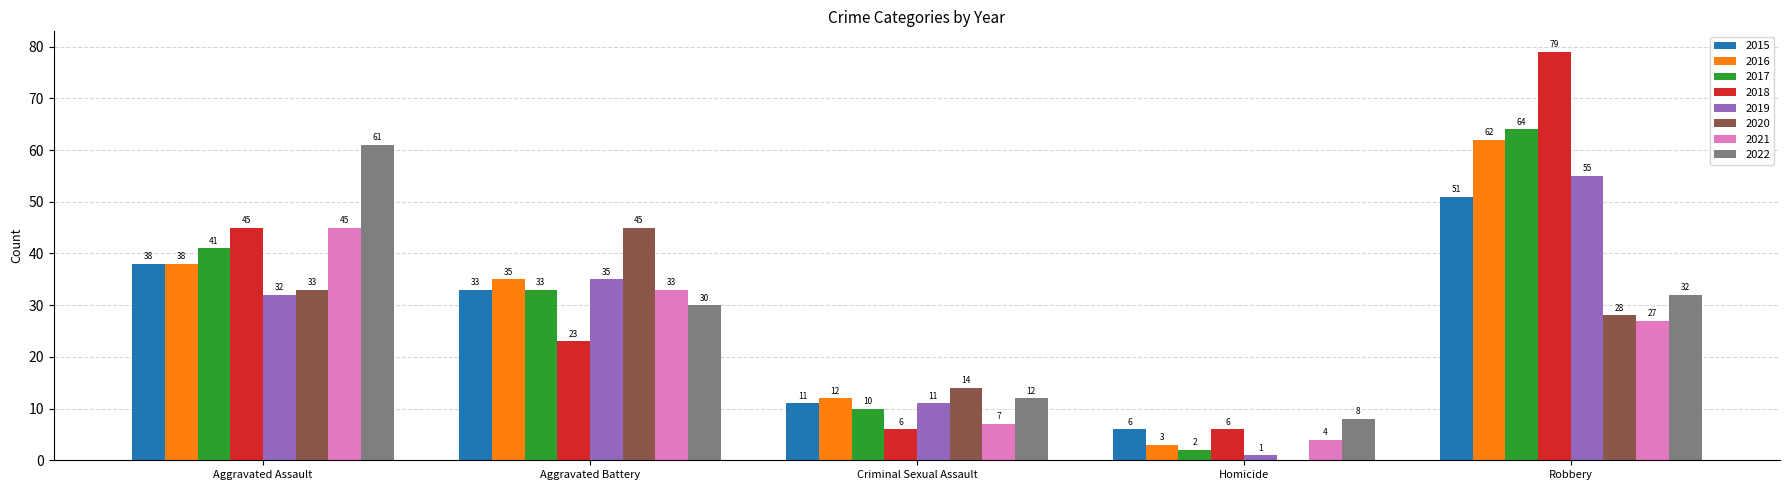

Between Criminal Sexual Assault and Homicide, which series saw the biggest shift?

2020